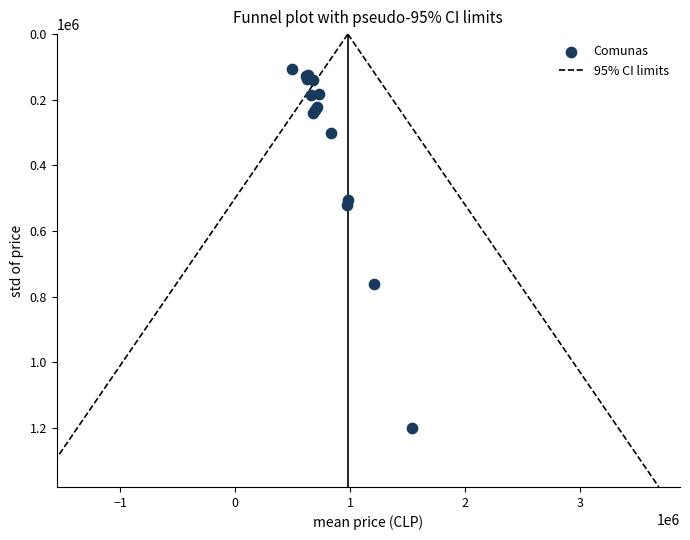

What Y value in the scatter plot is closest to 653856?

761200.2